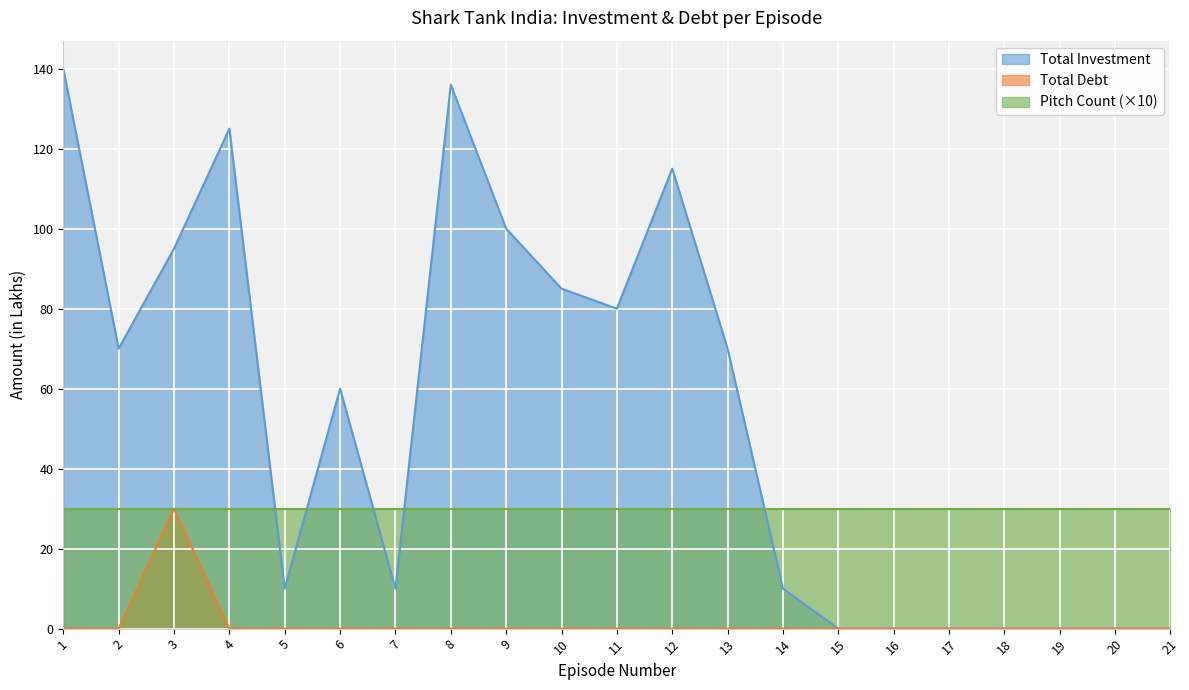

Count the number of data series in this chart.

3